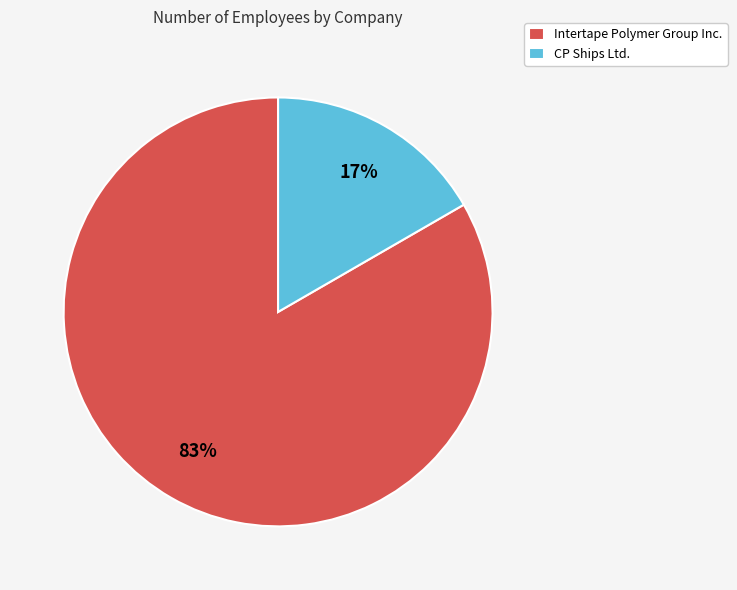

How many slices are in this pie chart?

2